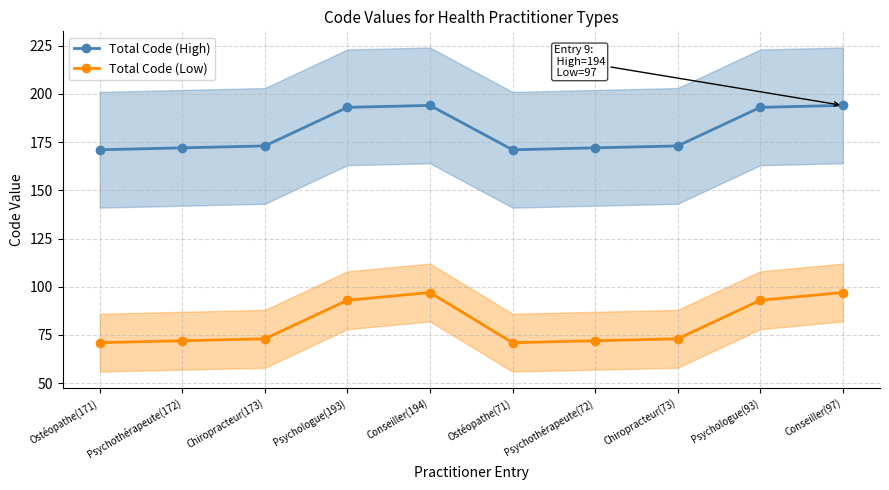

True or false: Total Code (High) and Total Code (Low) cross at least once.

False